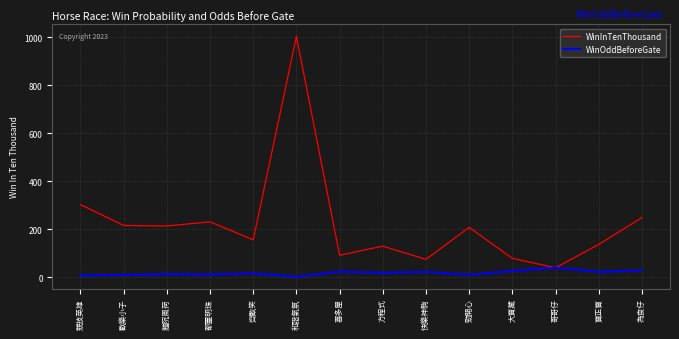

Does the chart display data point markers on the line(s)?

No